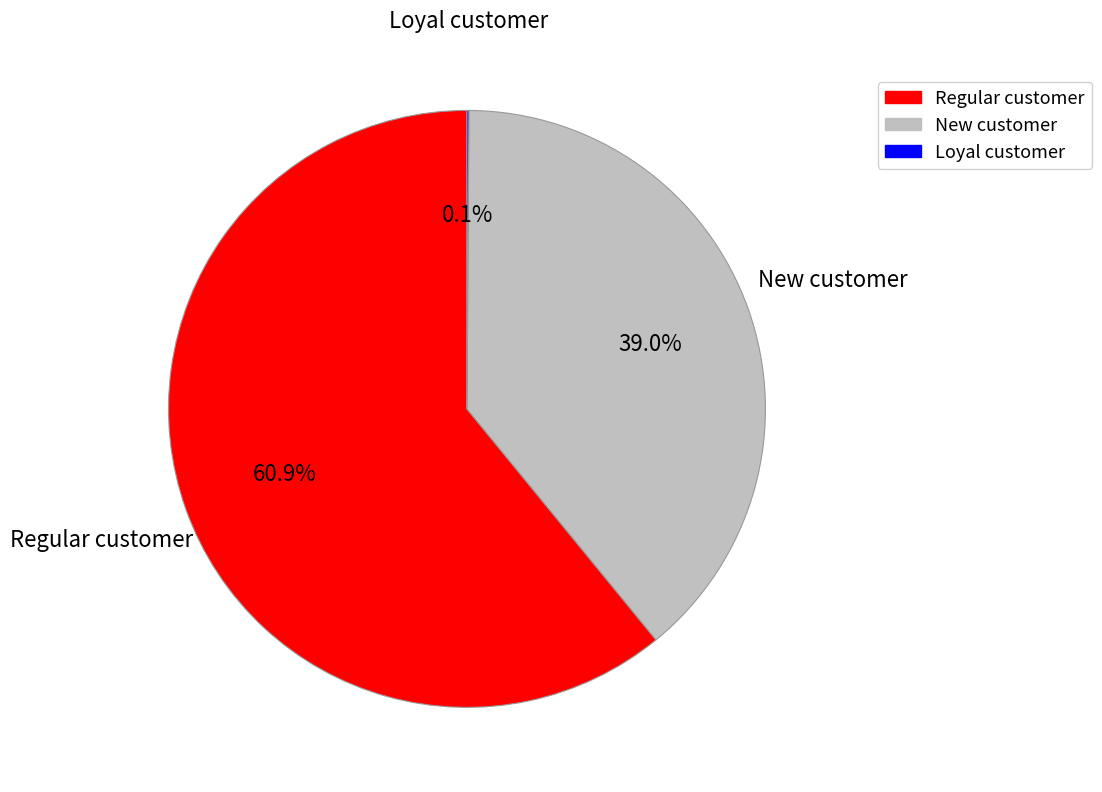

To the nearest percent, what is the average slice percentage?

33%